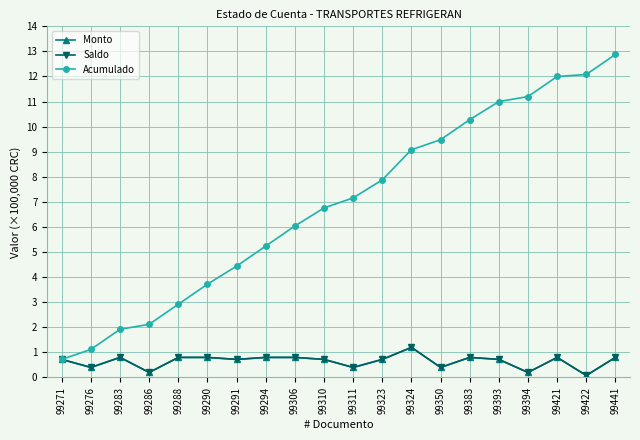

Does the chart have visible grid lines?

Yes